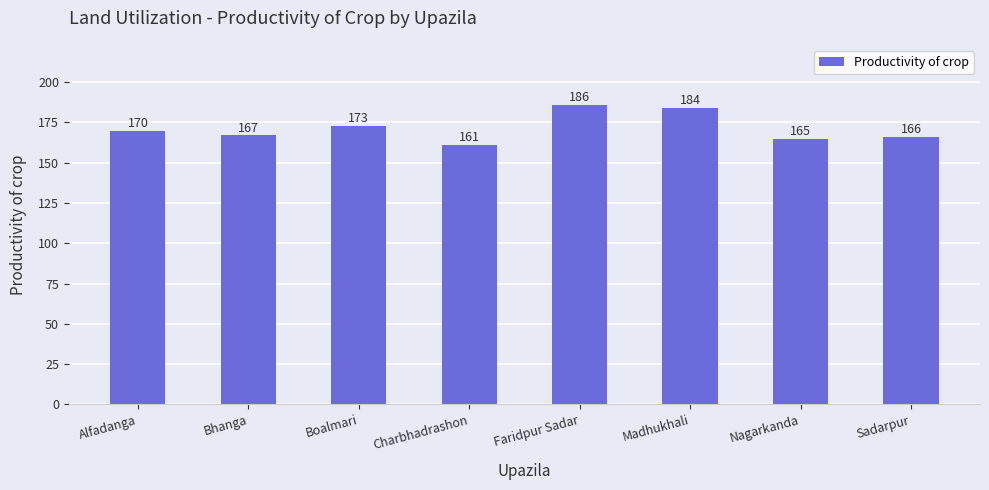

Reading left to right, what are all the values shown in this chart?

170	167	173	161	186	184	165	166